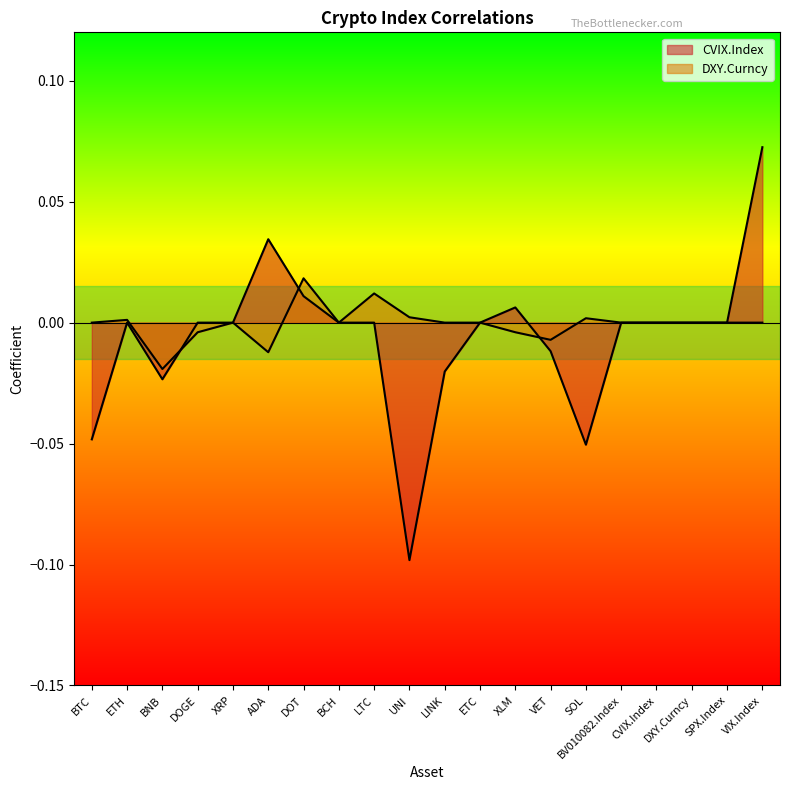

Between CVIX.Index and LTC, which is larger?

CVIX.Index